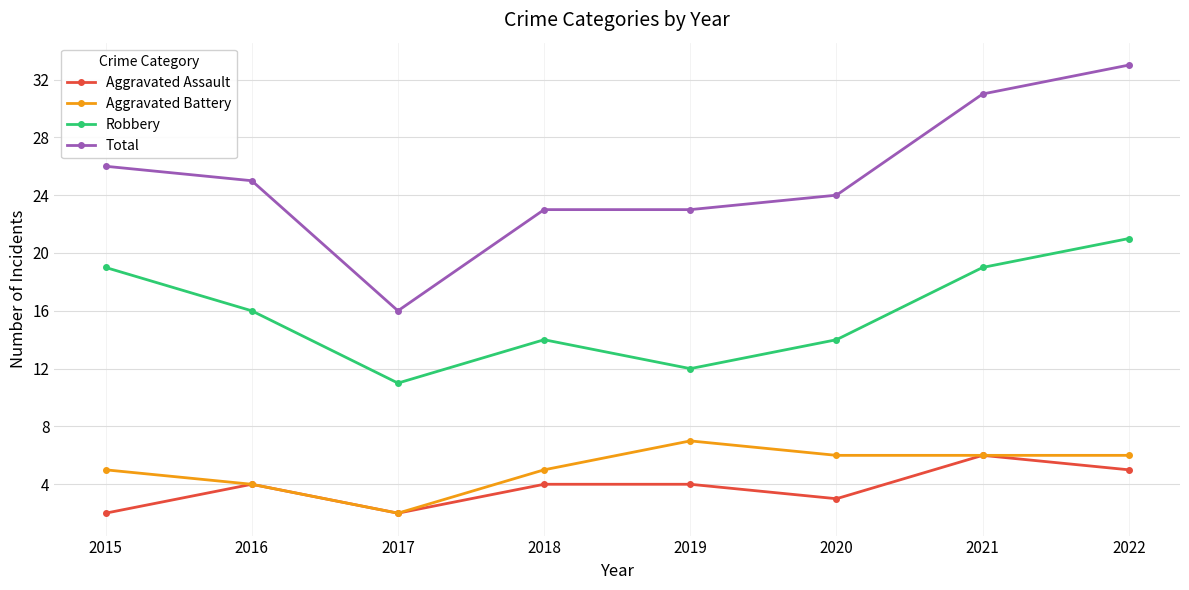

True or false: Robbery and Aggravated Assault cross at least once.

False